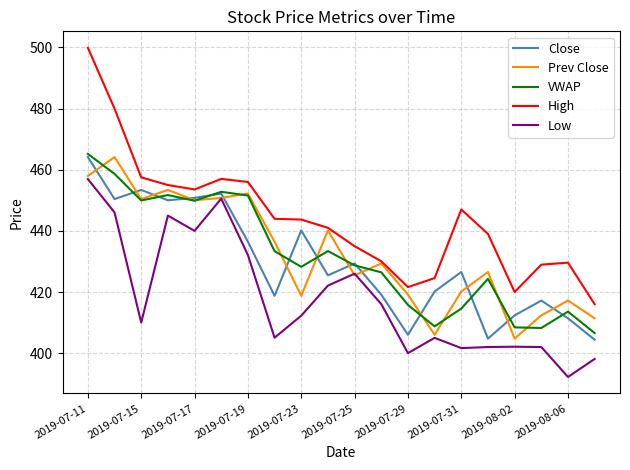

Is this an area chart (filled region under the line)?

No